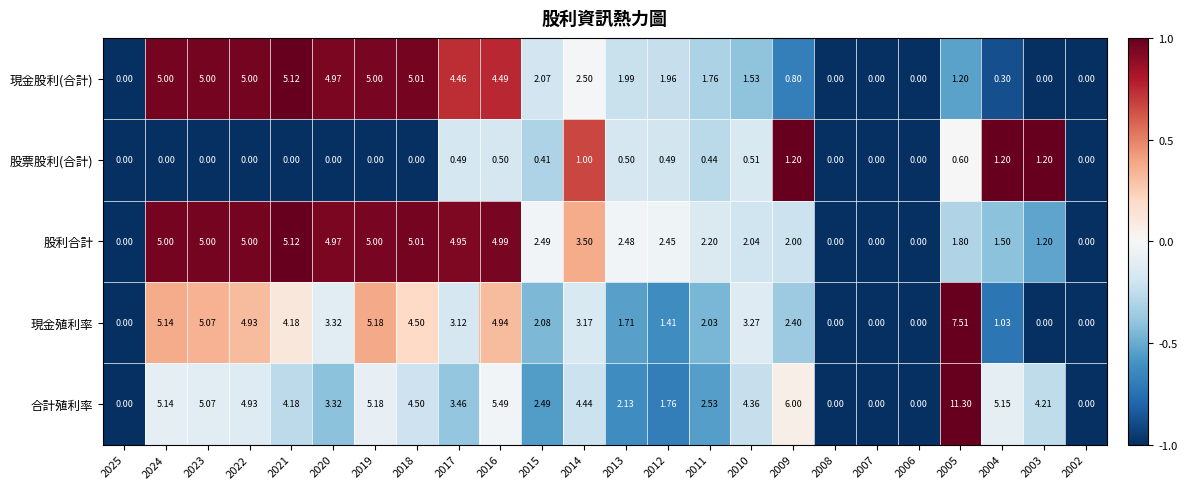

Rank the series at 2009 from lowest to highest value.

現金股利(合計), 股票股利(合計), 股利合計, 現金殖利率, 合計殖利率